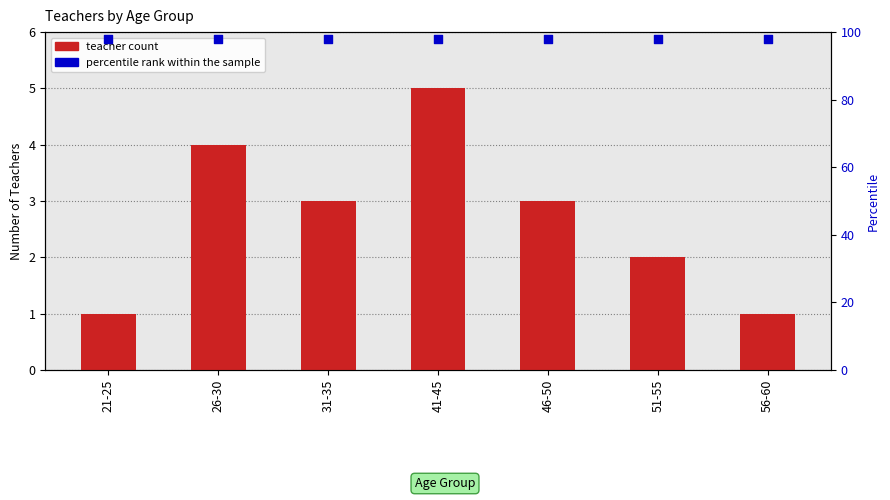

What are all the series names shown in the legend?

teacher count, percentile rank within the sample